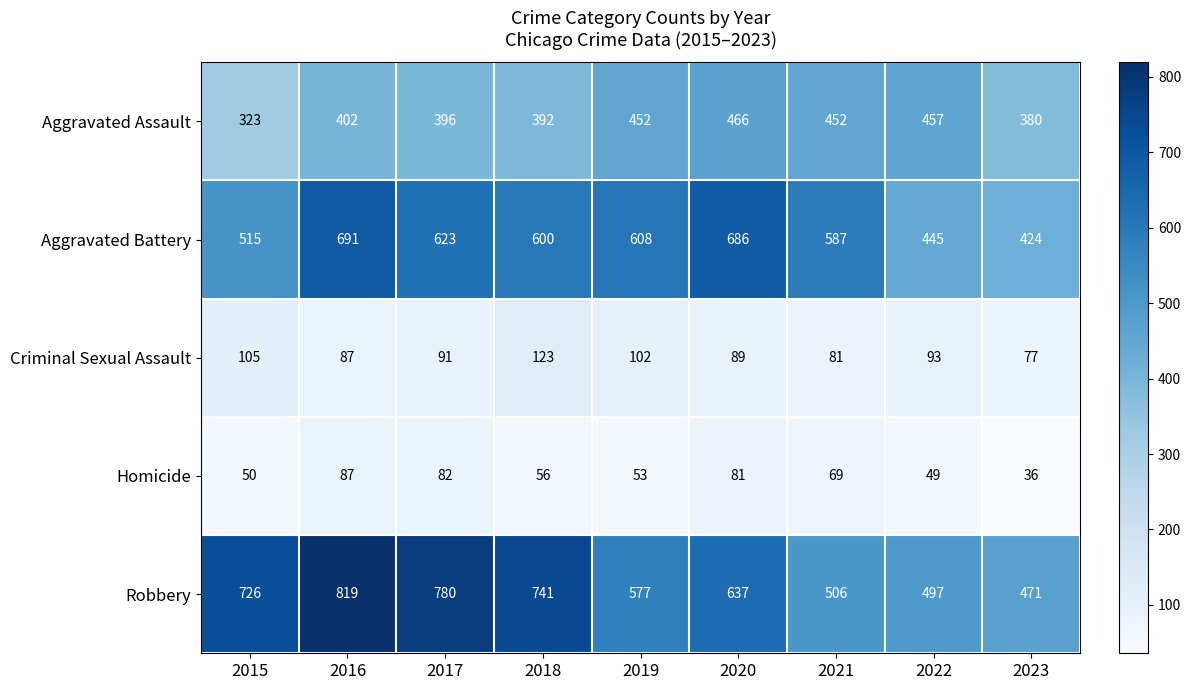

What is the greatest value displayed?

819